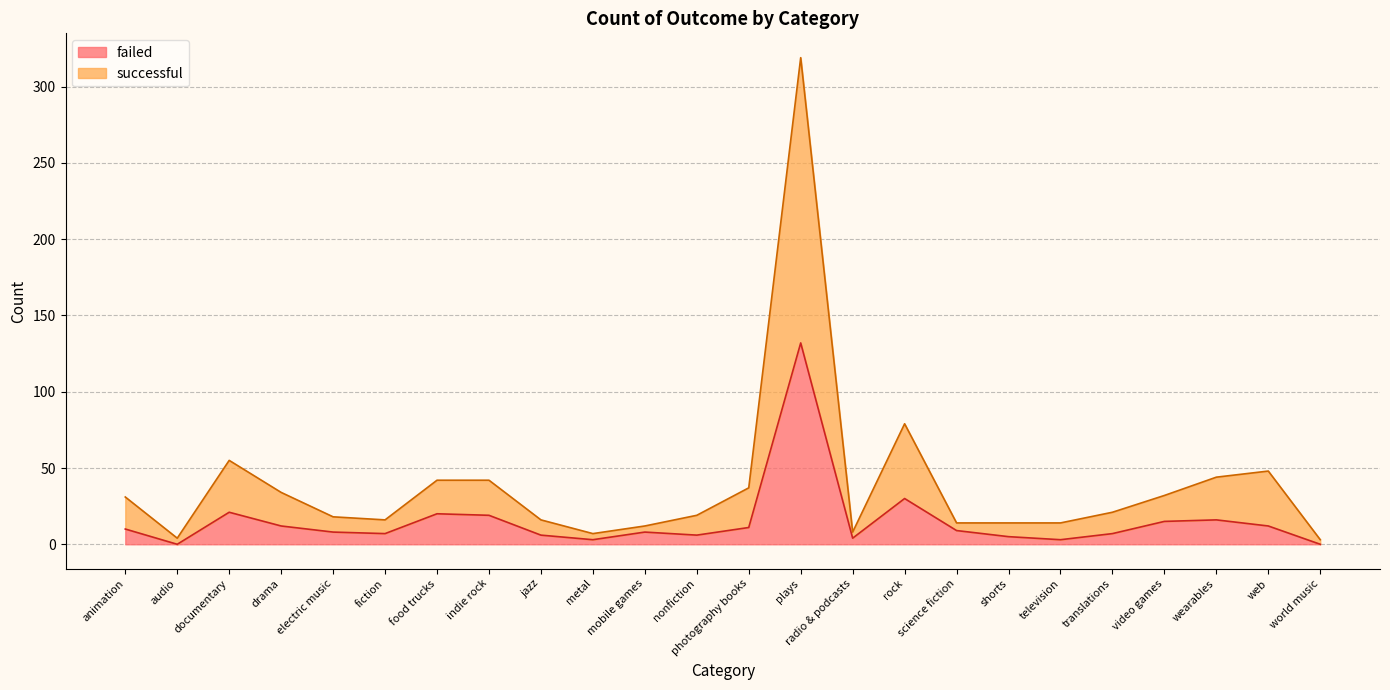

True or false: successful has a value of 17 at video games.

False